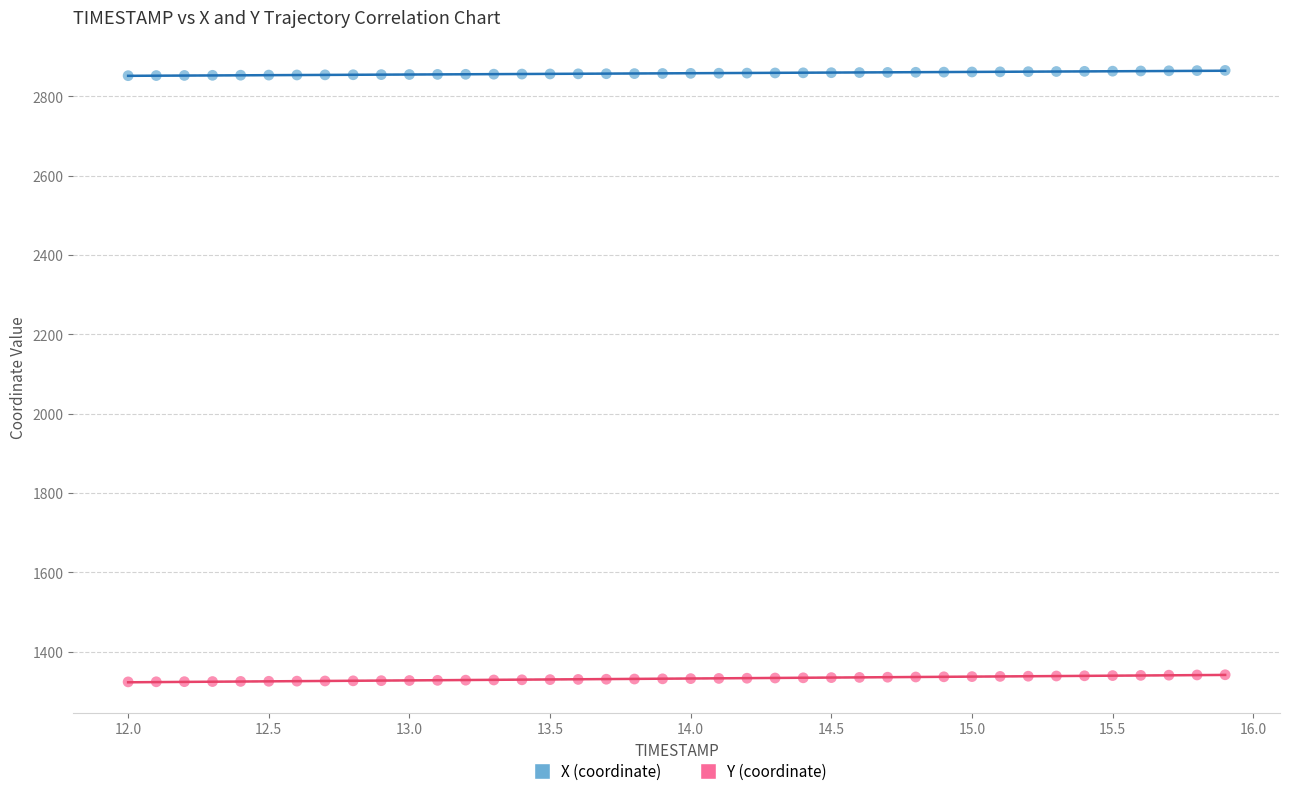

Across all data points, what is the range of X values (max minus min)?

3.9